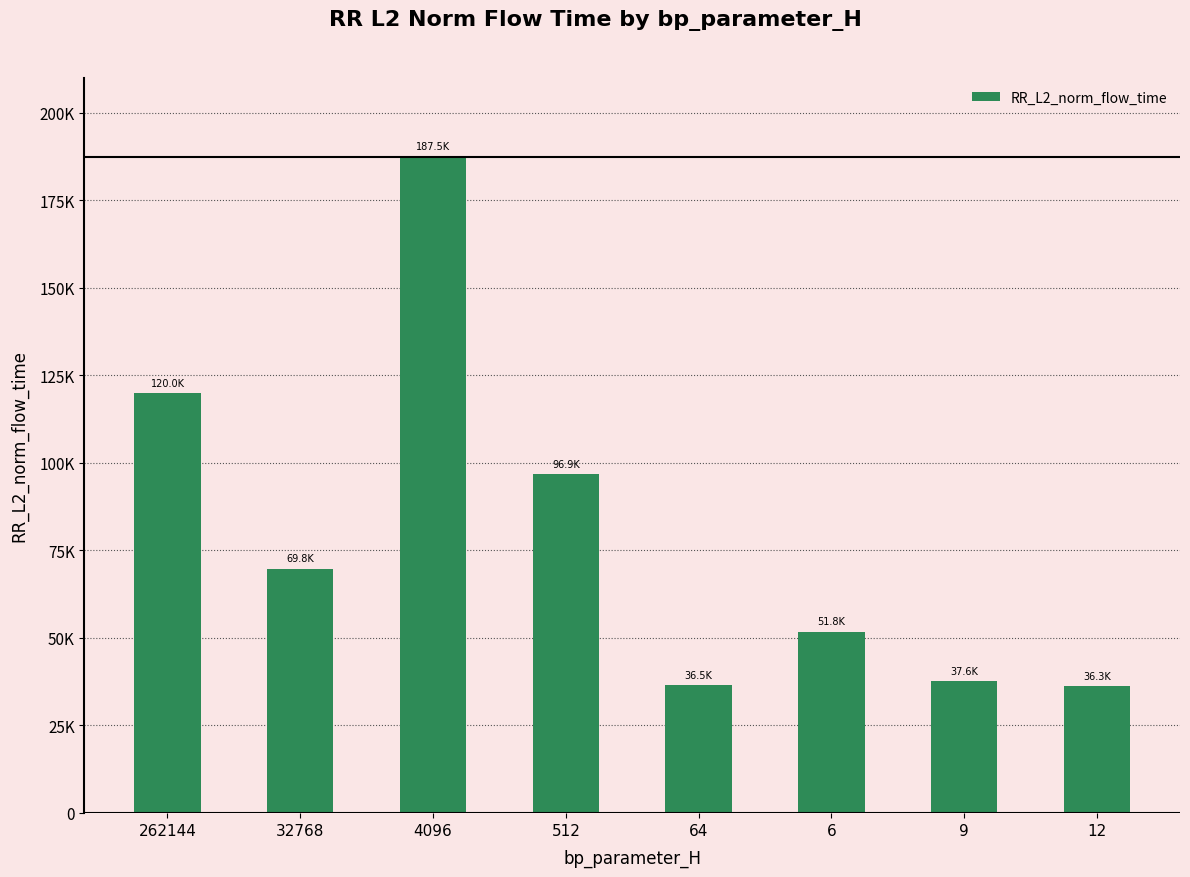

What is the label of the 2nd bar from the left?

32768